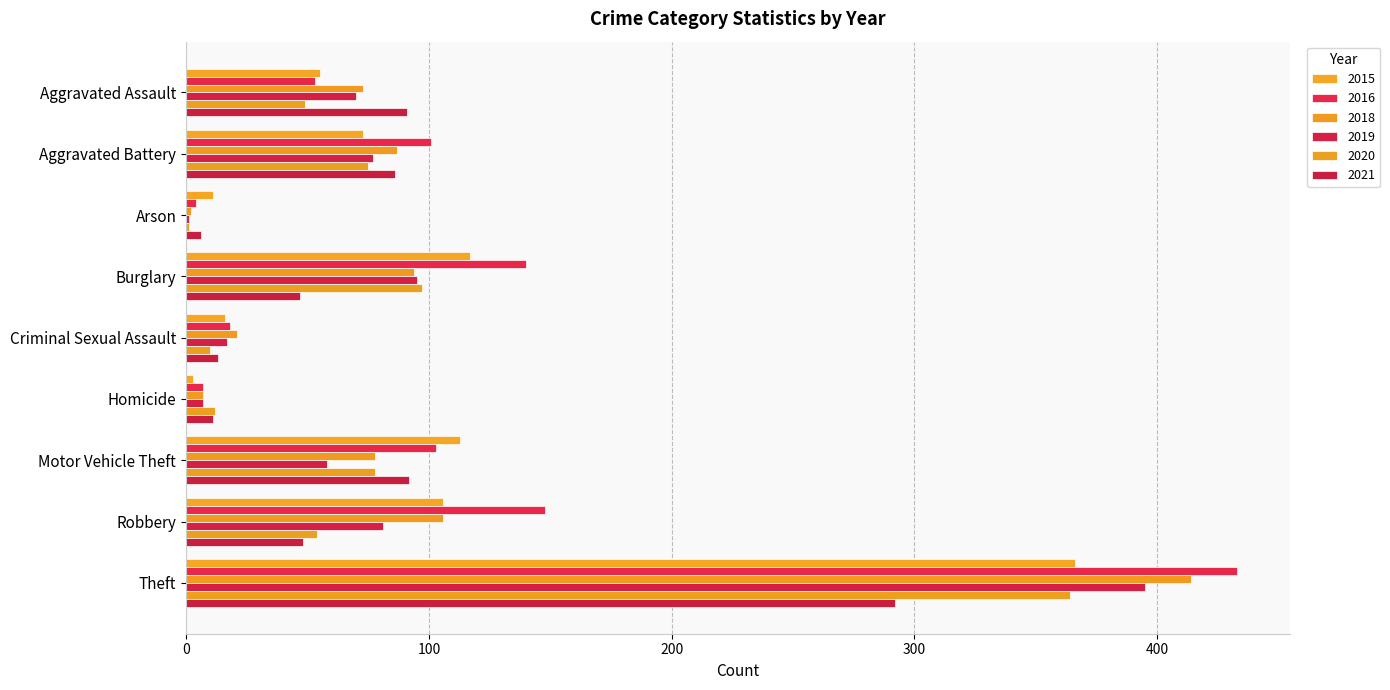

Is it true that 2019 equals 70 at Aggravated Assault?

True